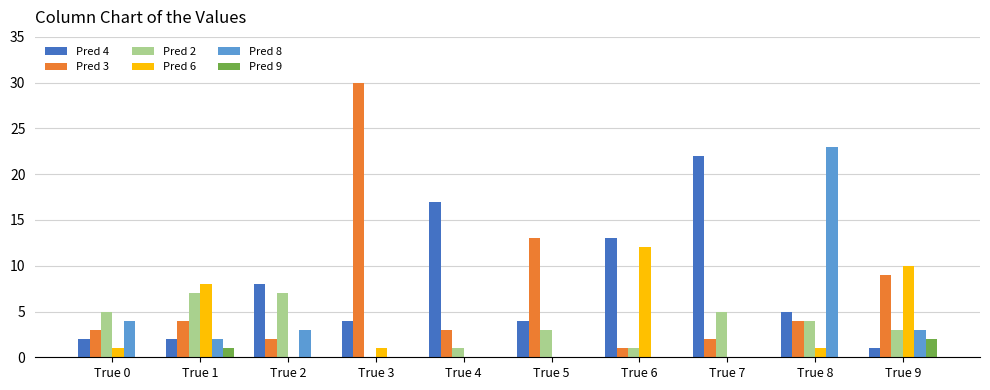

True or false: Pred 9 has a value of 0 at True 8.

True